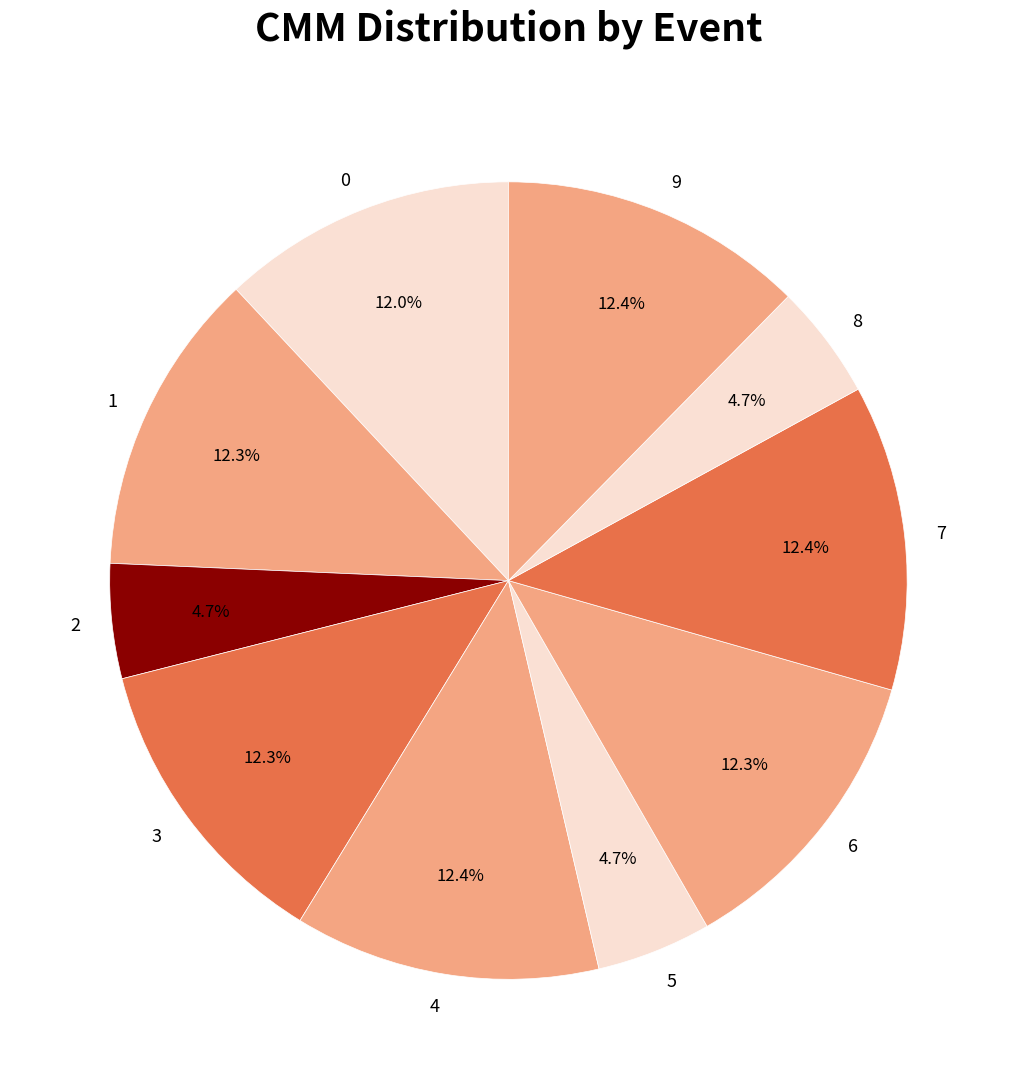

Do 5 and 6 together represent more than half of the pie?

No